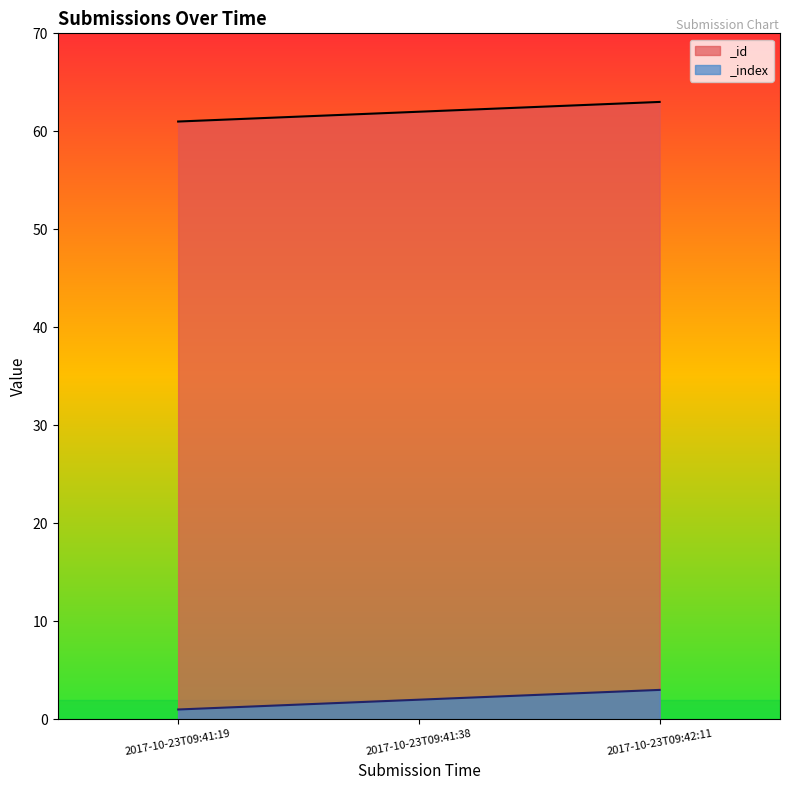

Reading left to right, transcribe all the data shown in this chart.

_id: 61	62	63
_index: 1	2	3